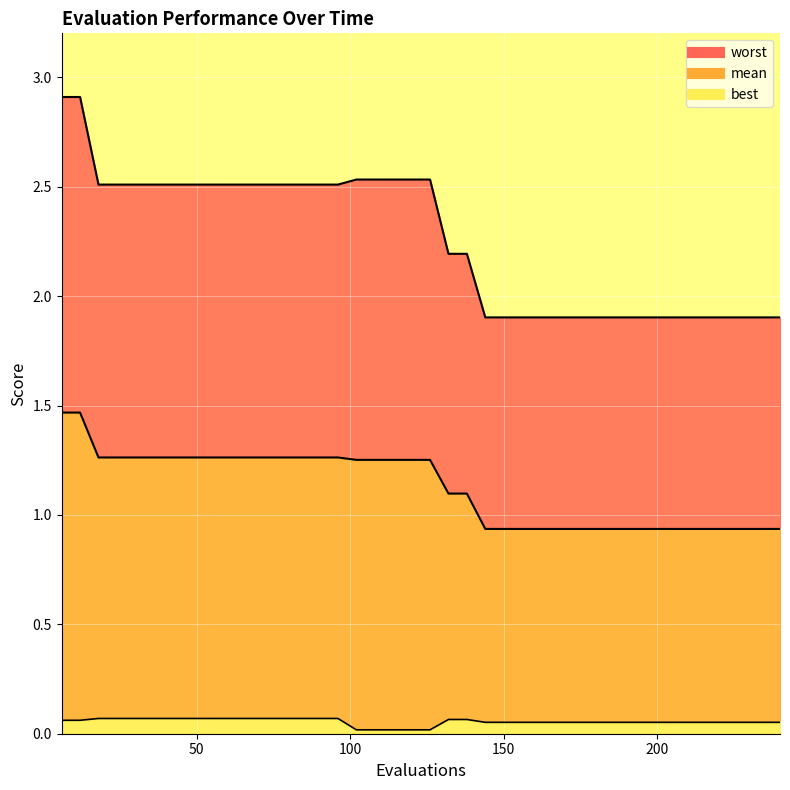

Which category has the lowest value across all series?

102